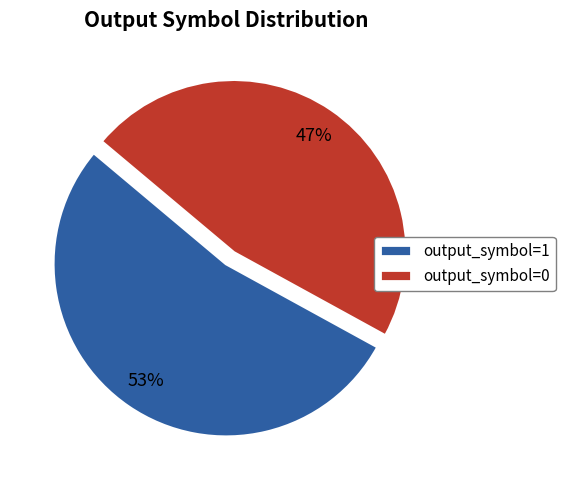

Between output_symbol=0 and output_symbol=1, which is larger?

output_symbol=1